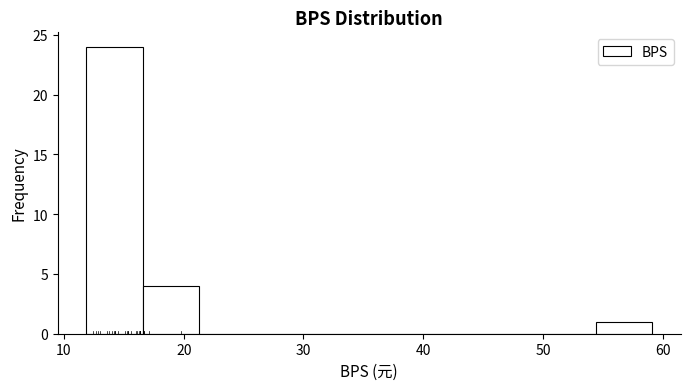

Reading left to right, transcribe this chart: for each bar, give the range it covers on the x-axis and its height. Neither the bar edges nor the heights are printed on the chart, so give them approximately, as read against the axes.

12 to 17: 24
17 to 21: 4
21 to 26: 0
26 to 31: 0
31 to 35: 0
35 to 40: 0
40 to 45: 0
45 to 50: 0
50 to 54: 0
54 to 59: 1